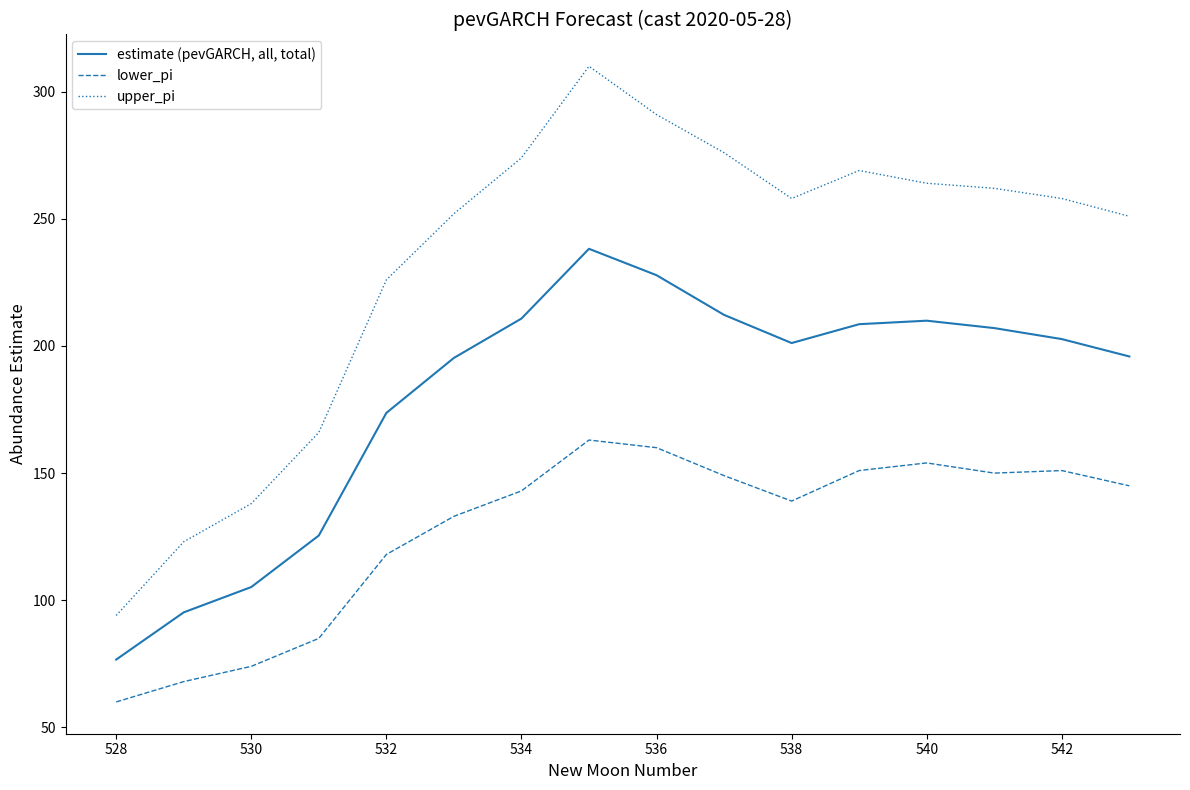

In estimate (pevGARCH, all, total), how many points are lower than both neighbors (excluding endpoints)?

1